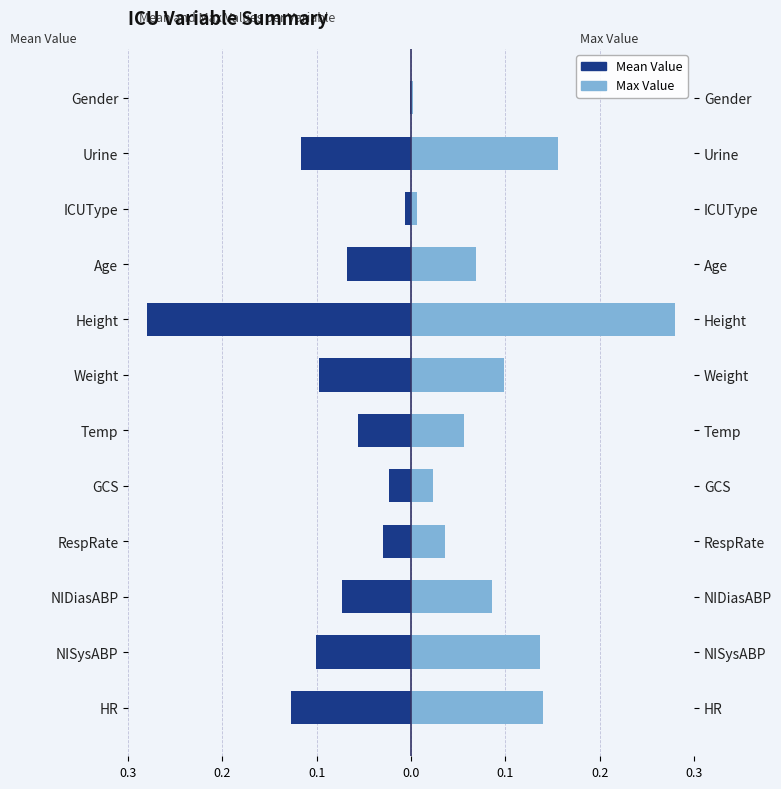

Is it true that Max Value equals 0.2 at HR?

False